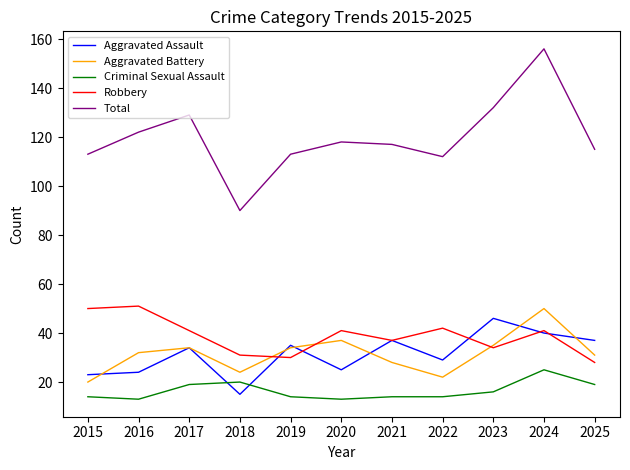

What is the difference between the highest and lowest values at 2022?

98